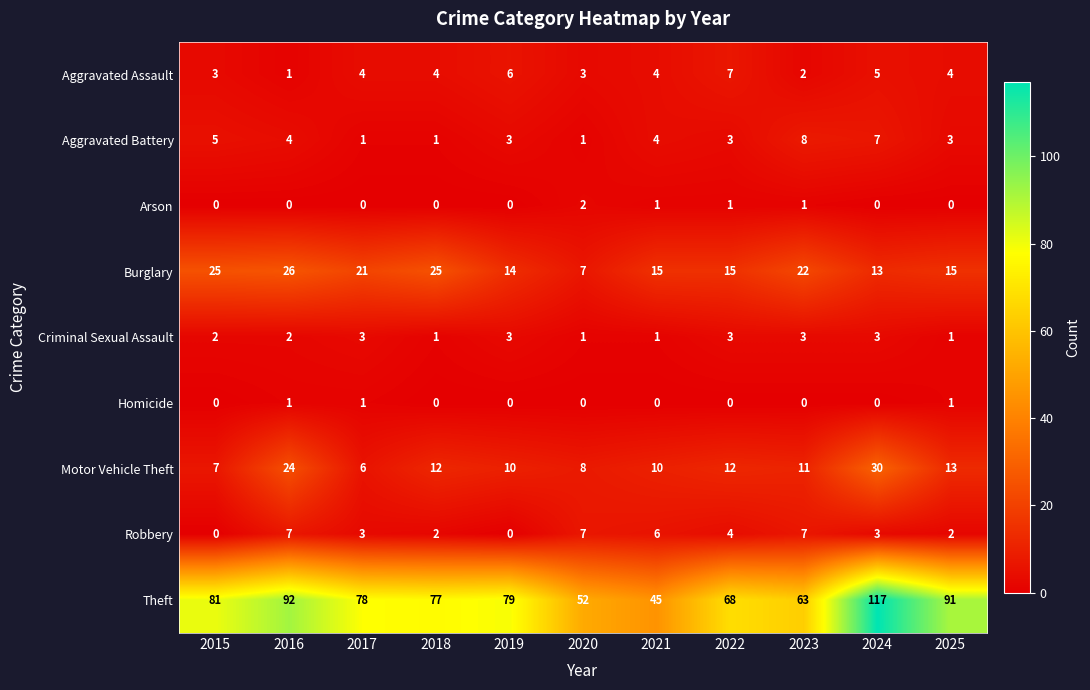

At which label does Burglary first exceed 15?

2015